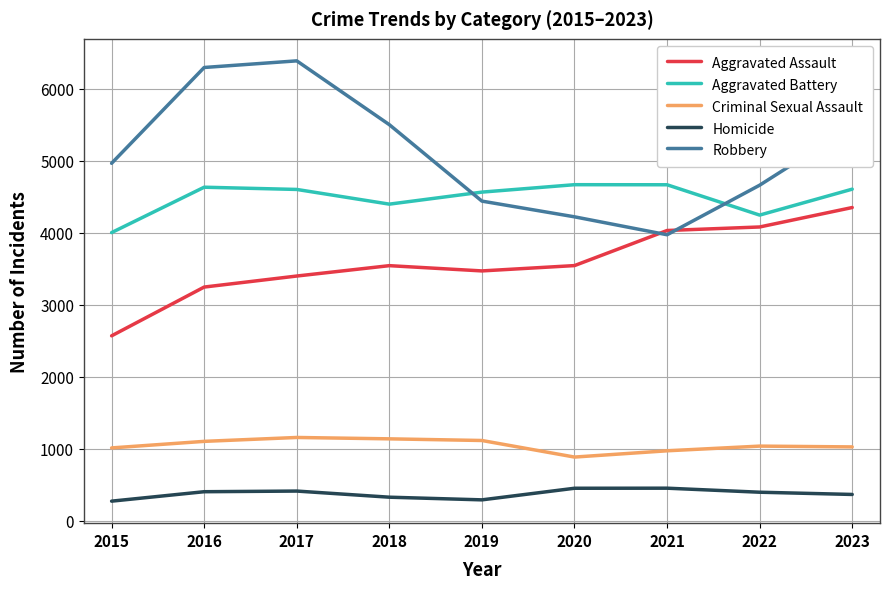

True or false: Aggravated Battery and Homicide intersect in this chart.

False